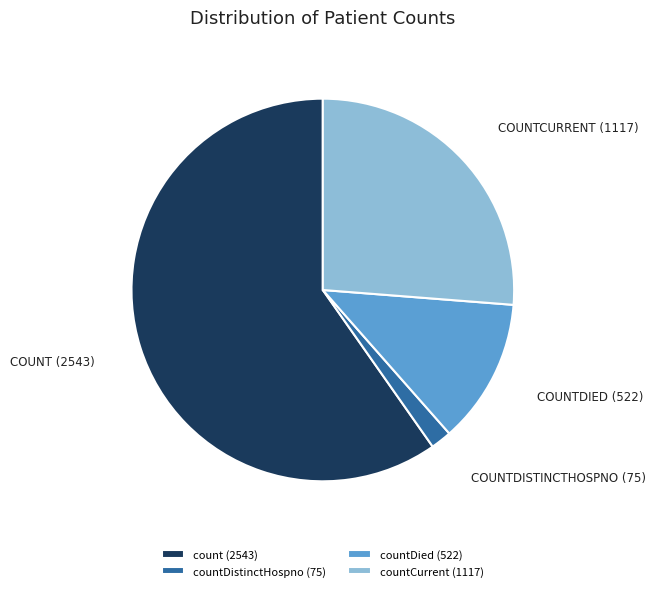

How many slices are in this pie chart?

4